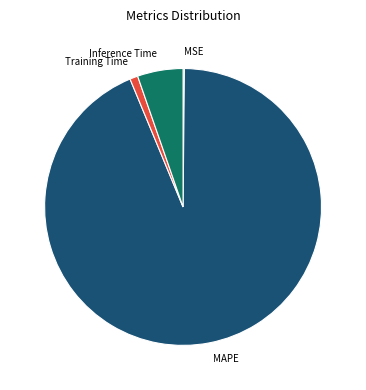

True or false: Training Time accounts for 1% of the total.

True